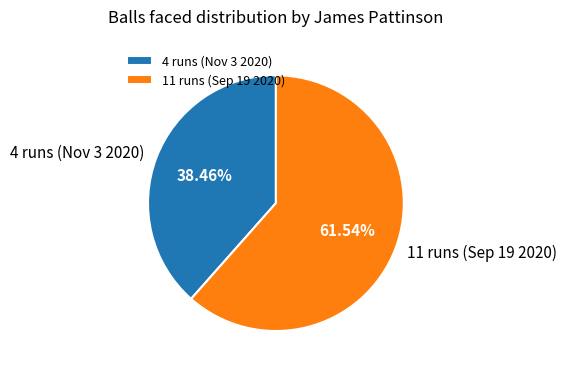

Combined, do 4 runs (Nov 3 2020) and 11 runs (Sep 19 2020) account for over 50%?

Yes